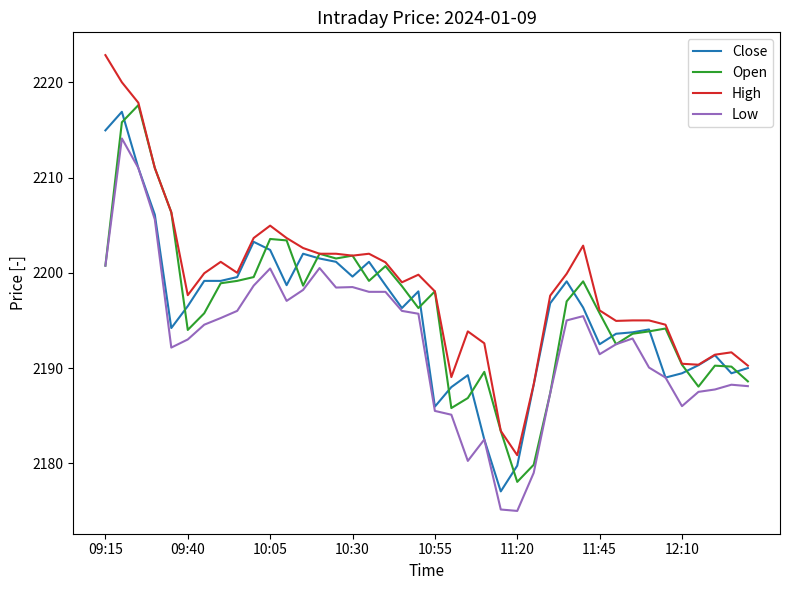

Which series has the largest total across all categories?

High